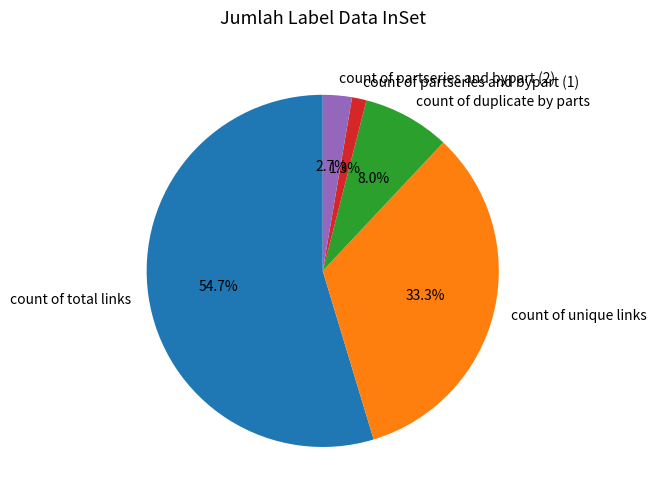

Do count of partseries and bypart (1) and count of total links together represent more than half of the pie?

Yes